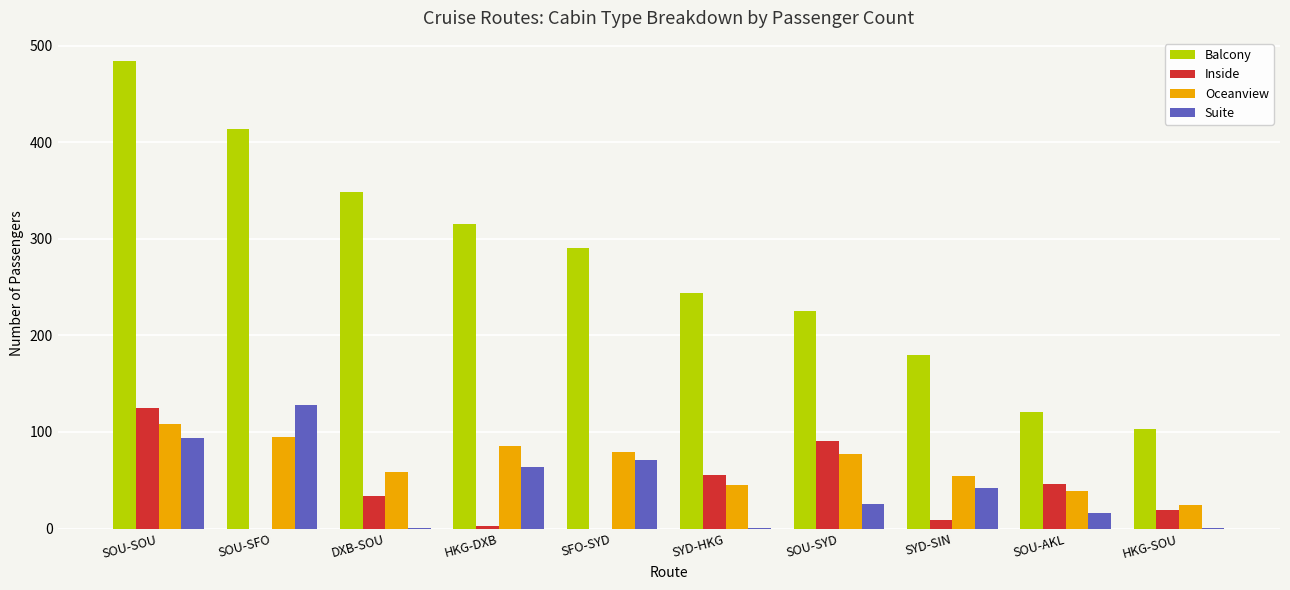

What are all the series names shown in the legend?

Balcony, Inside, Oceanview, Suite